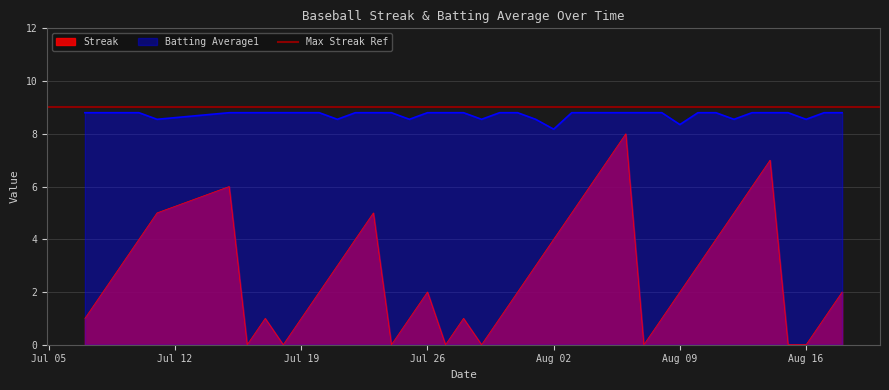

Does the chart have visible grid lines?

Yes